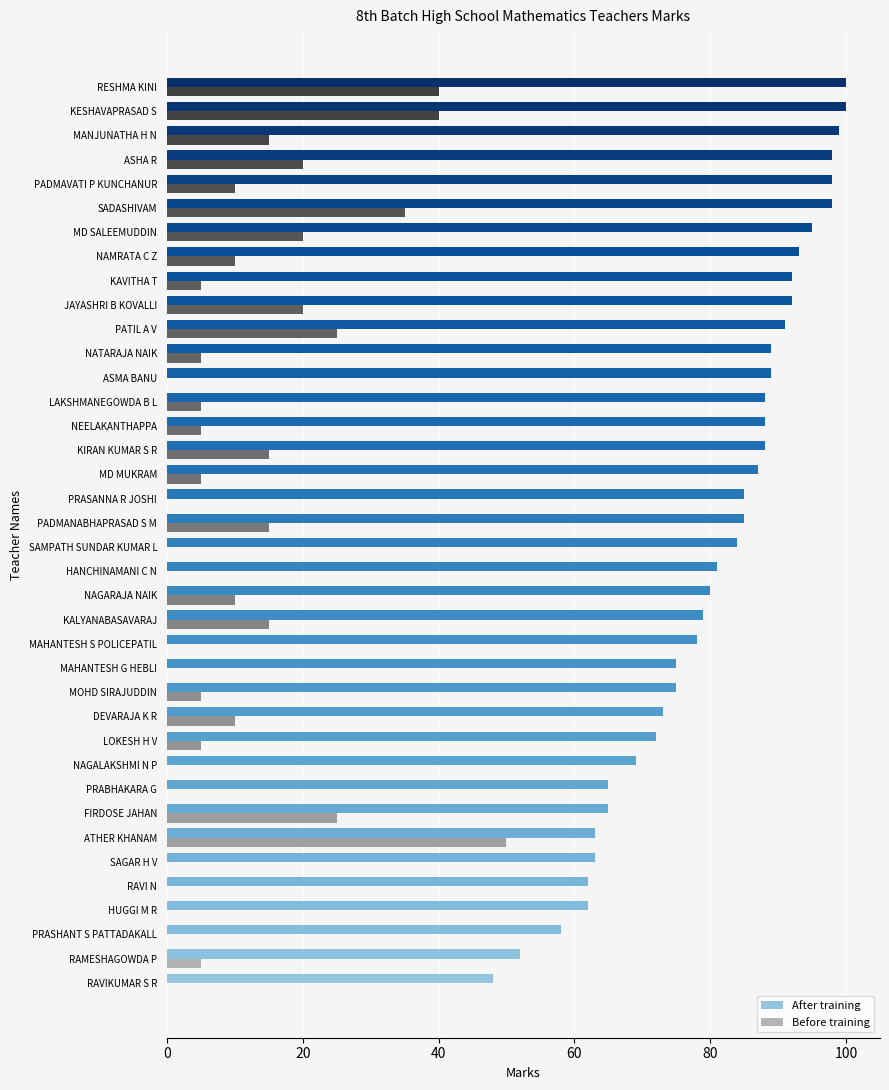

Is the value of Before training at SAMPATH SUNDAR KUMAR L greater than the value of After training at JAYASHRI B KOVALLI?

No